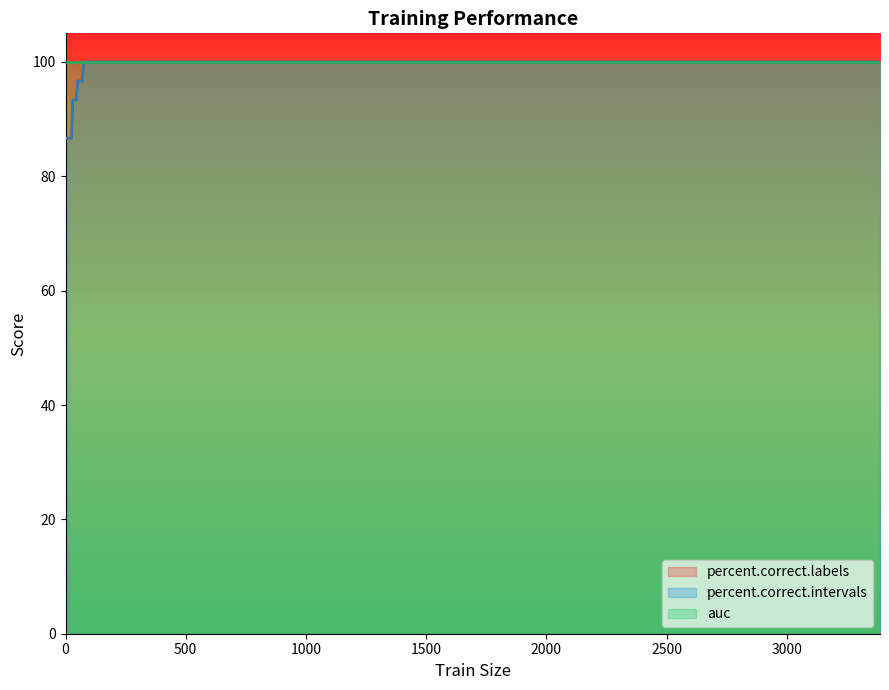

Does the chart have visible grid lines?

No